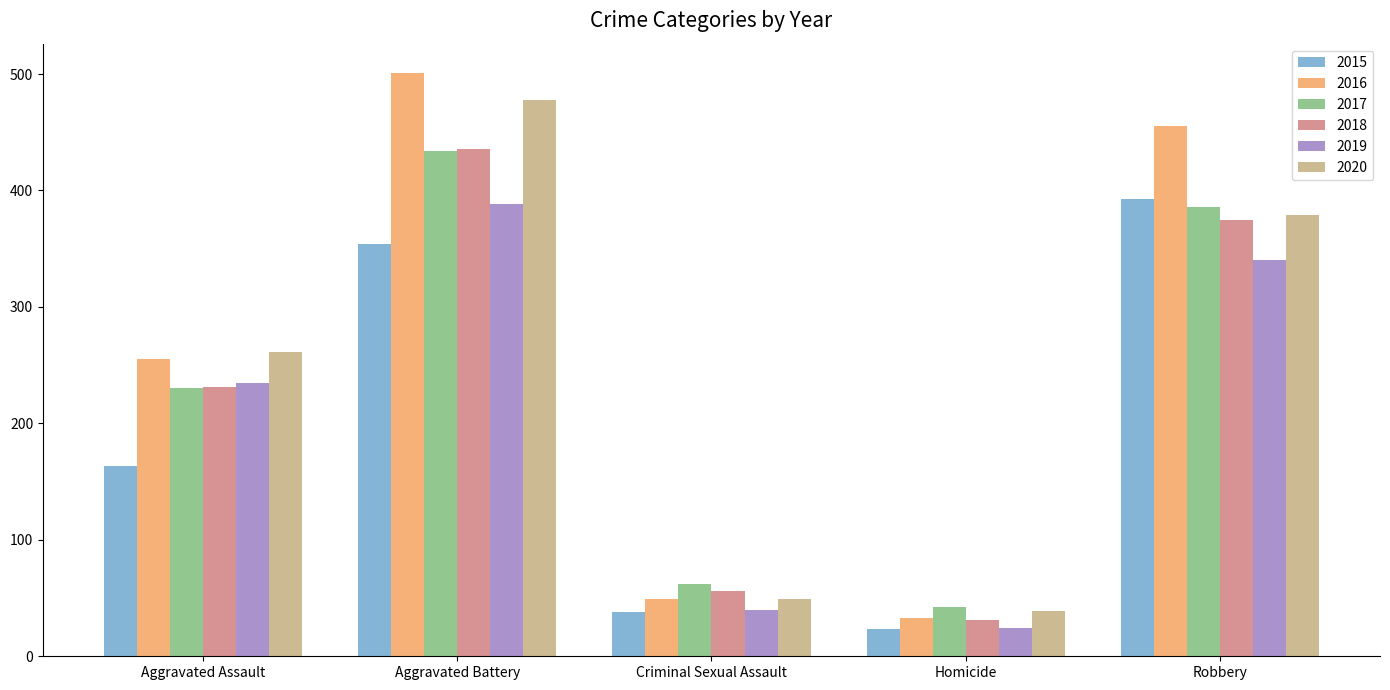

What is the label of the 5th bar from the left?

Robbery